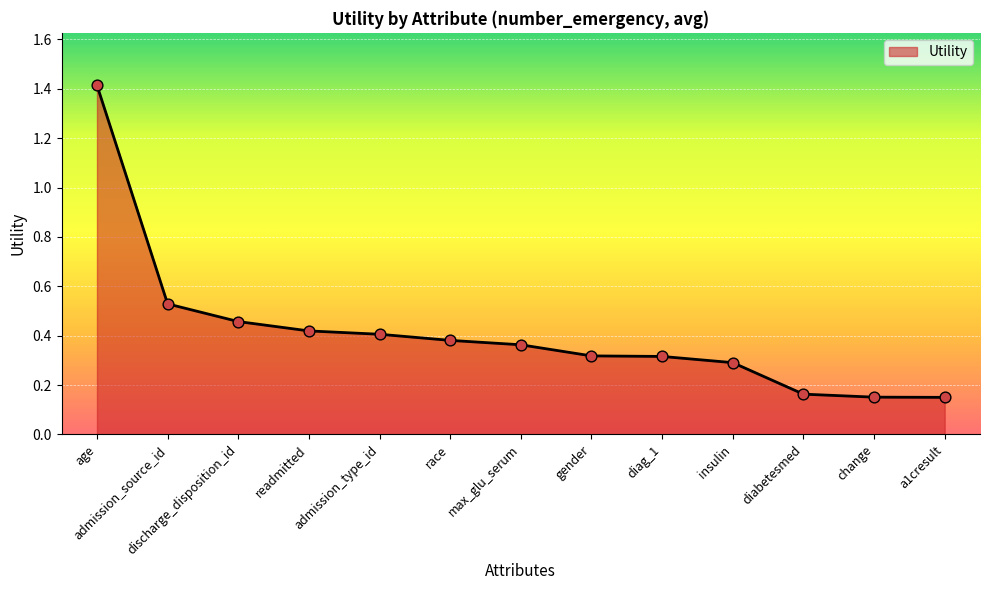

What is the change in value from admission_source_id to gender?

-0.2